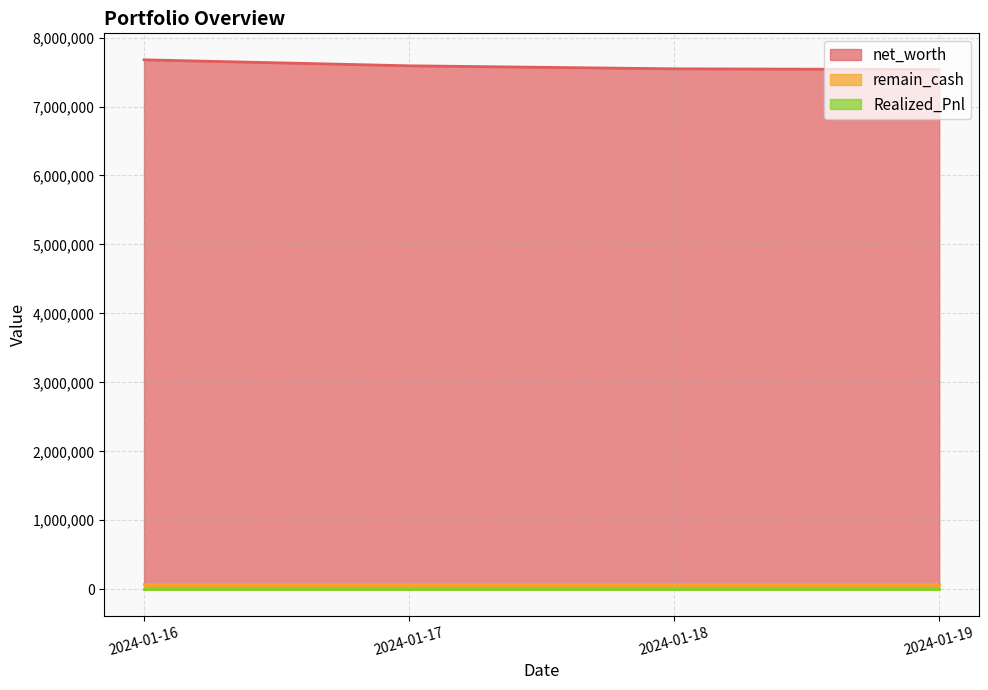

Reading left to right, transcribe all the data shown in this chart.

net_worth: 7677344	7590533	7546832	7536574
Realized_Pnl: 0	0	0	0
remain_cash: 79902	79902	79902	79902